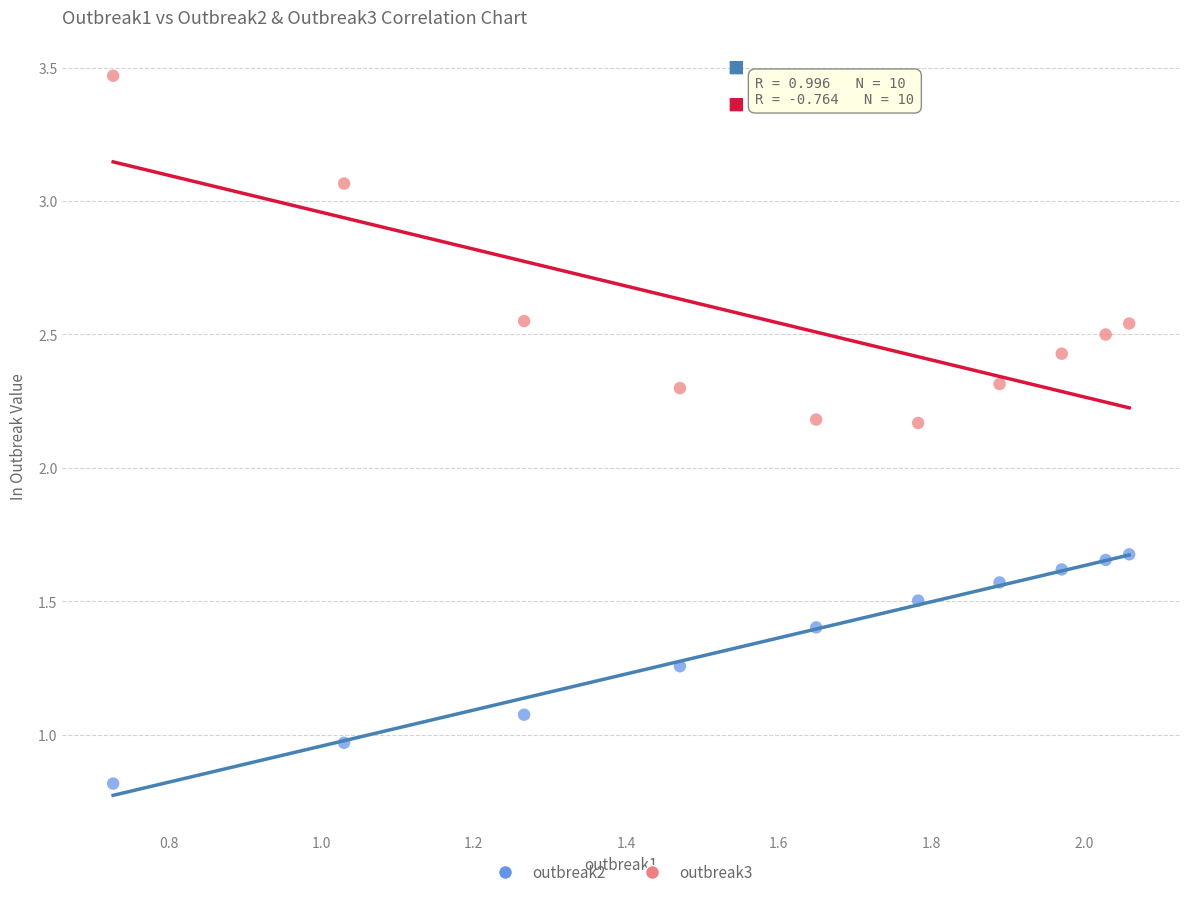

Which series contains the highest Y value?

outbreak3